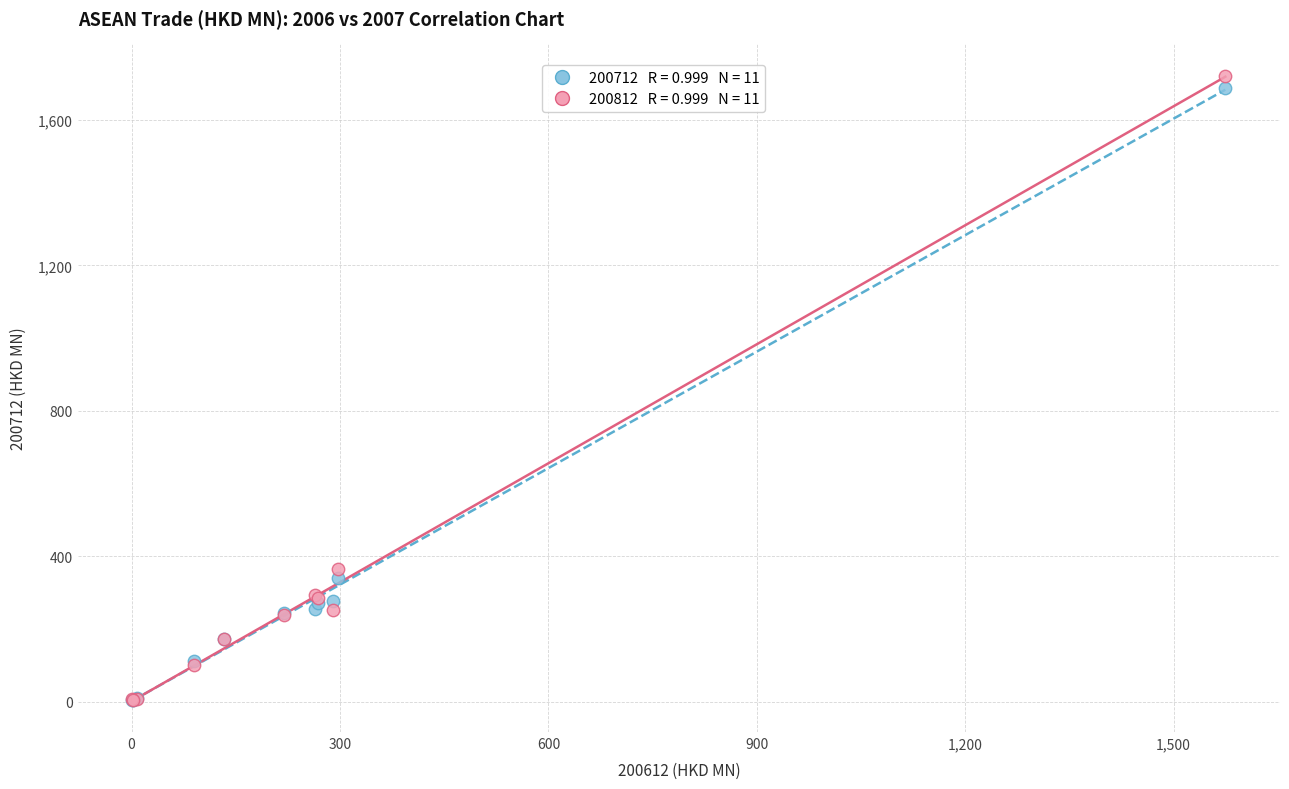

Across all series, what Y value is closest to 863?

365.0